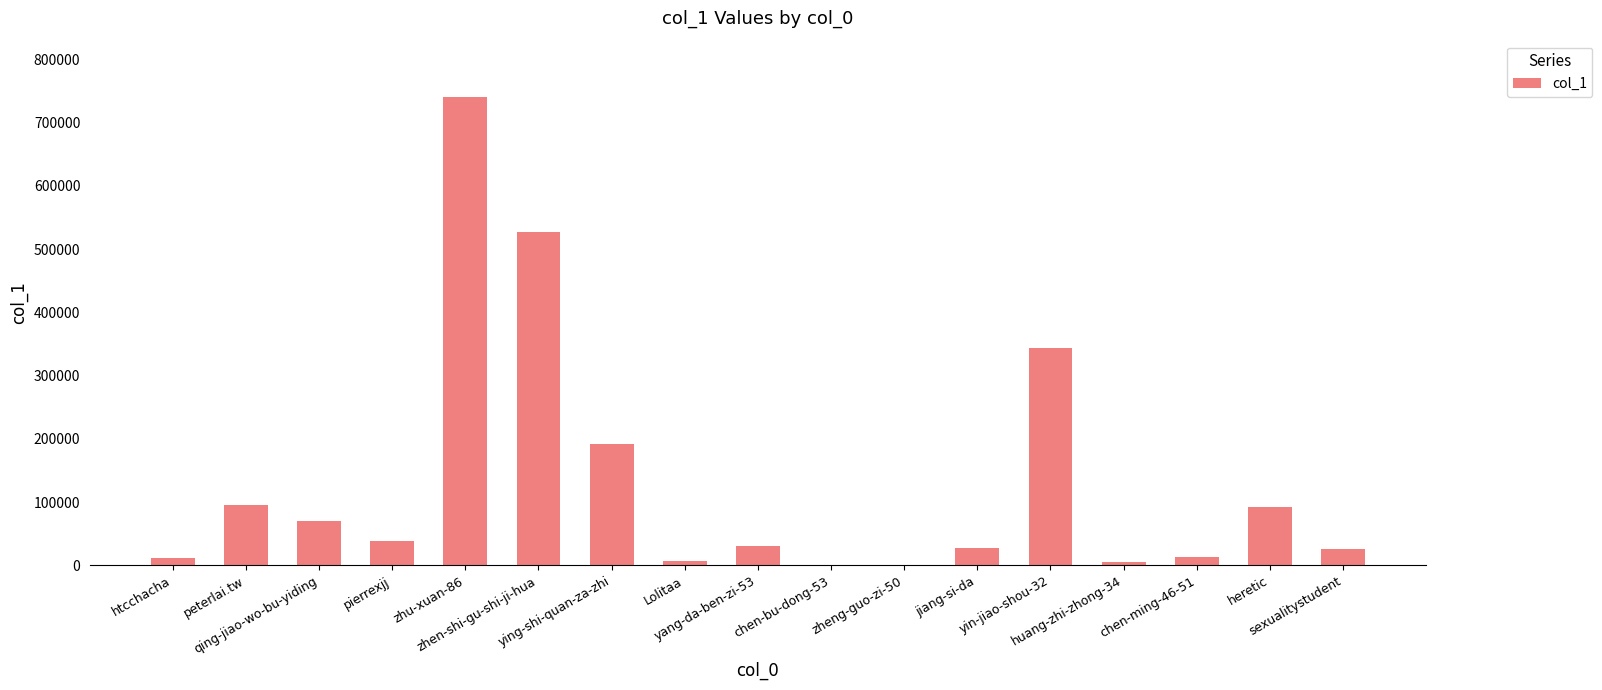

What is the maximum value shown in the chart?

740828